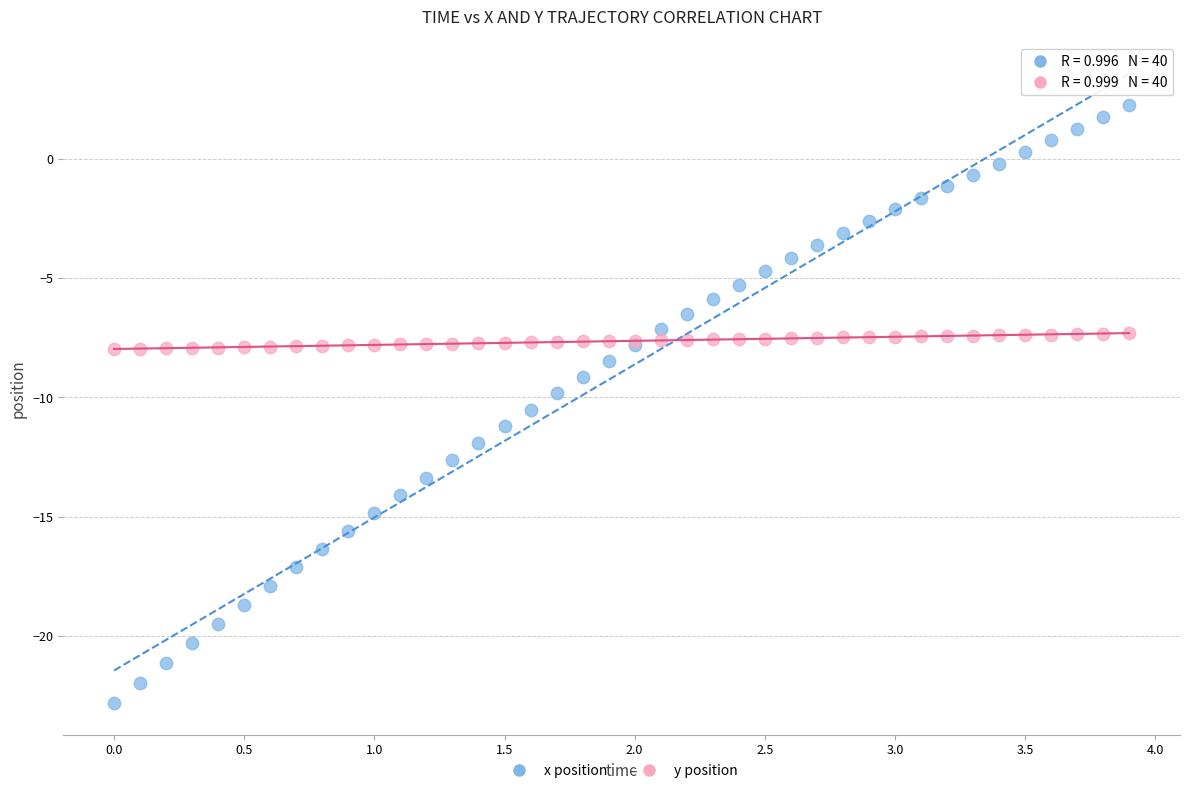

Which series has the largest Y range (max minus min)?

x position